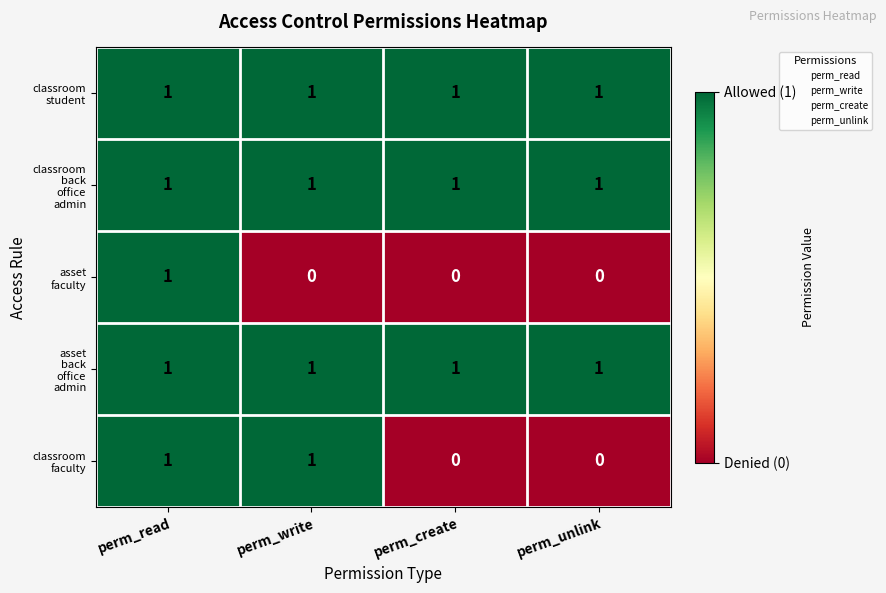

At which category is the sum across all series the highest?

perm_read